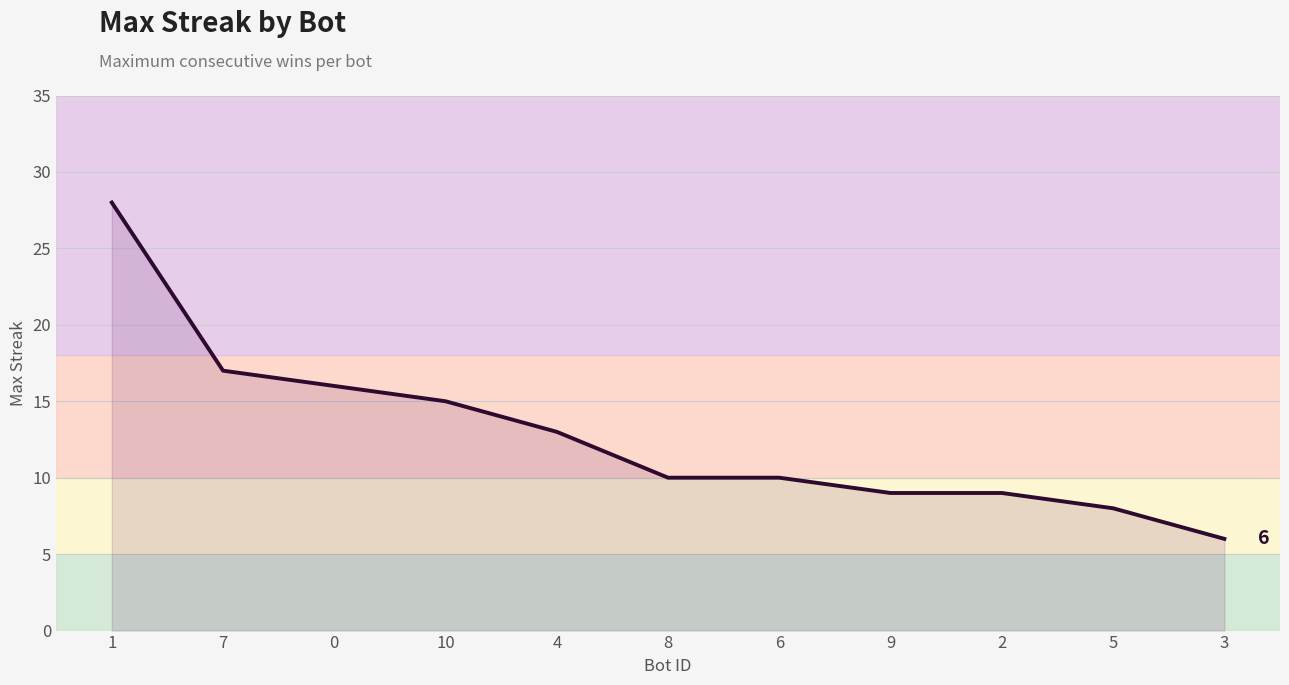

Reading right to left, transcribe all the data shown in this chart.

3=6	5=8	2=9	9=9	6=10	8=10	4=13	10=15	0=16	7=17	1=28